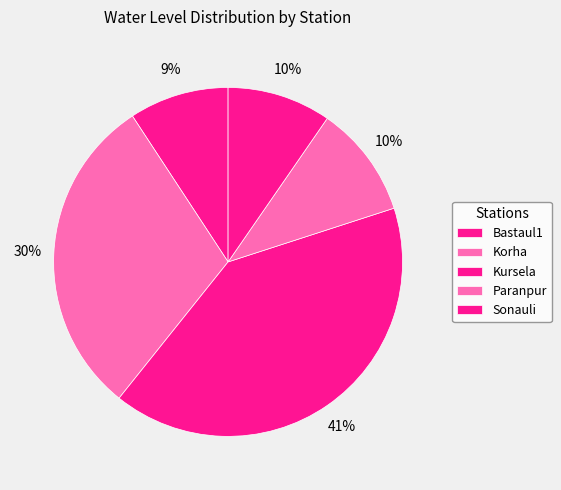

Is there a majority slice in this chart?

No